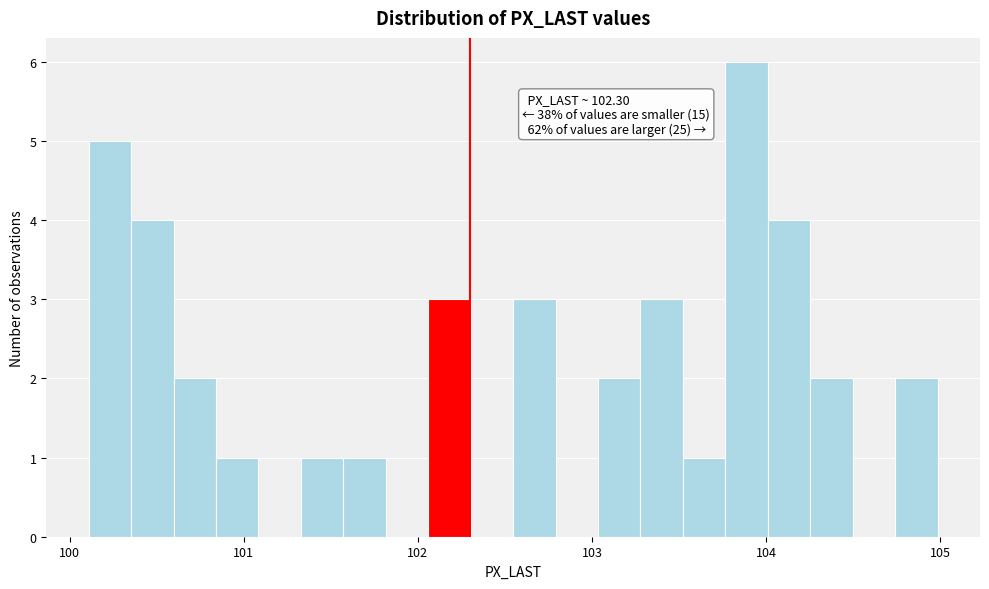

Read against the x-axis, roughly where is the centre of the tallest bar?

103.9